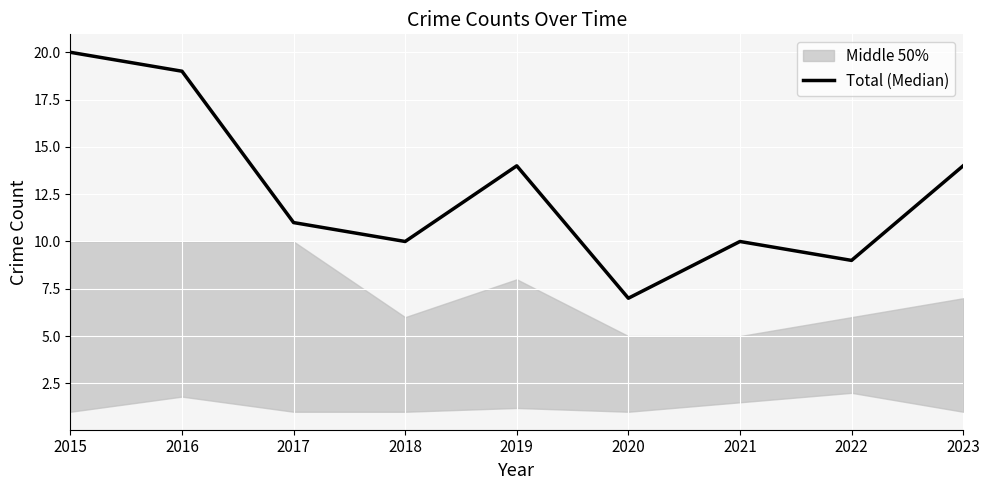

How many data points are less than 11?

4